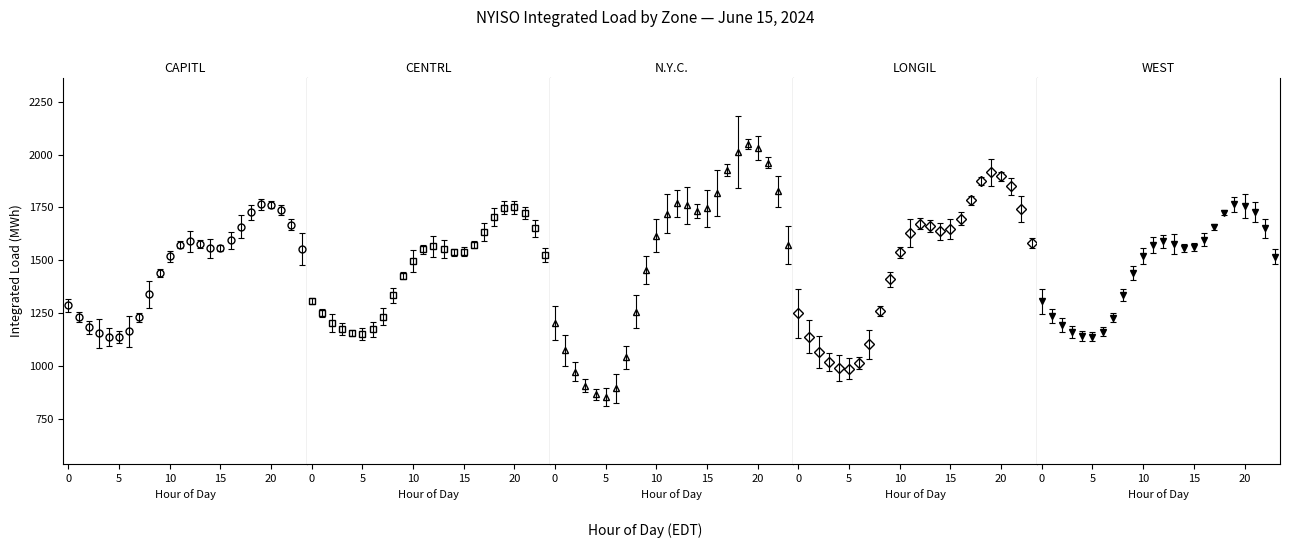

What is the difference between the second highest and second lowest values in the CAPITL series?

625.4